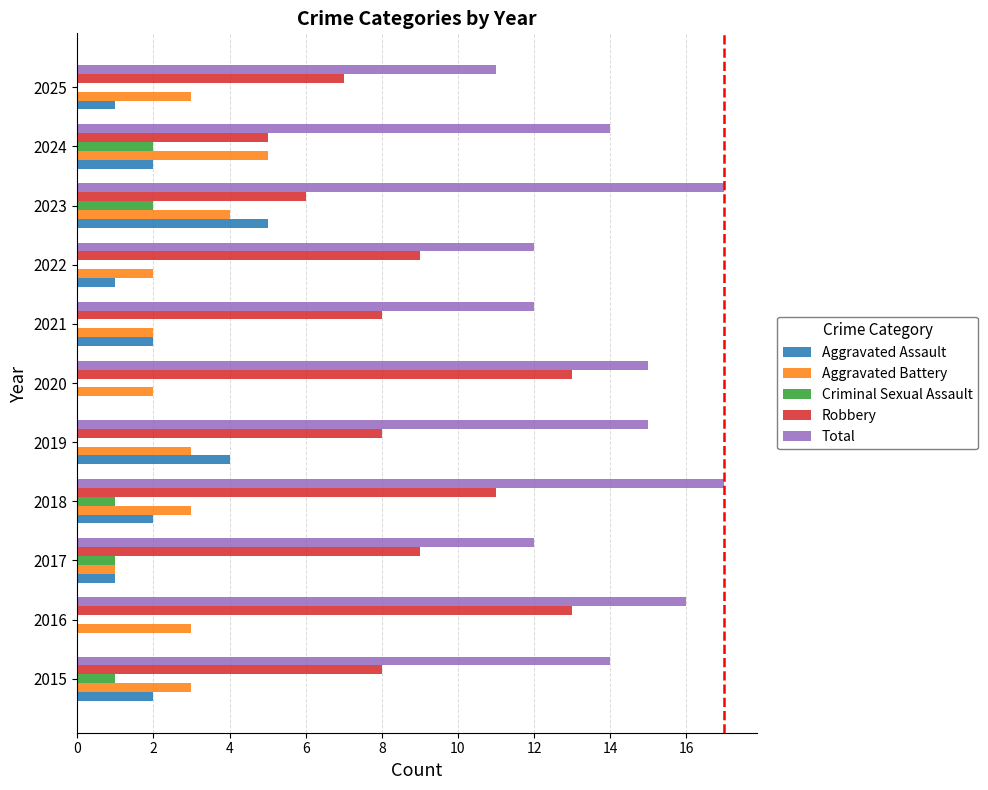

What is the sum of the Robbery values at 2018 and 2016?

24